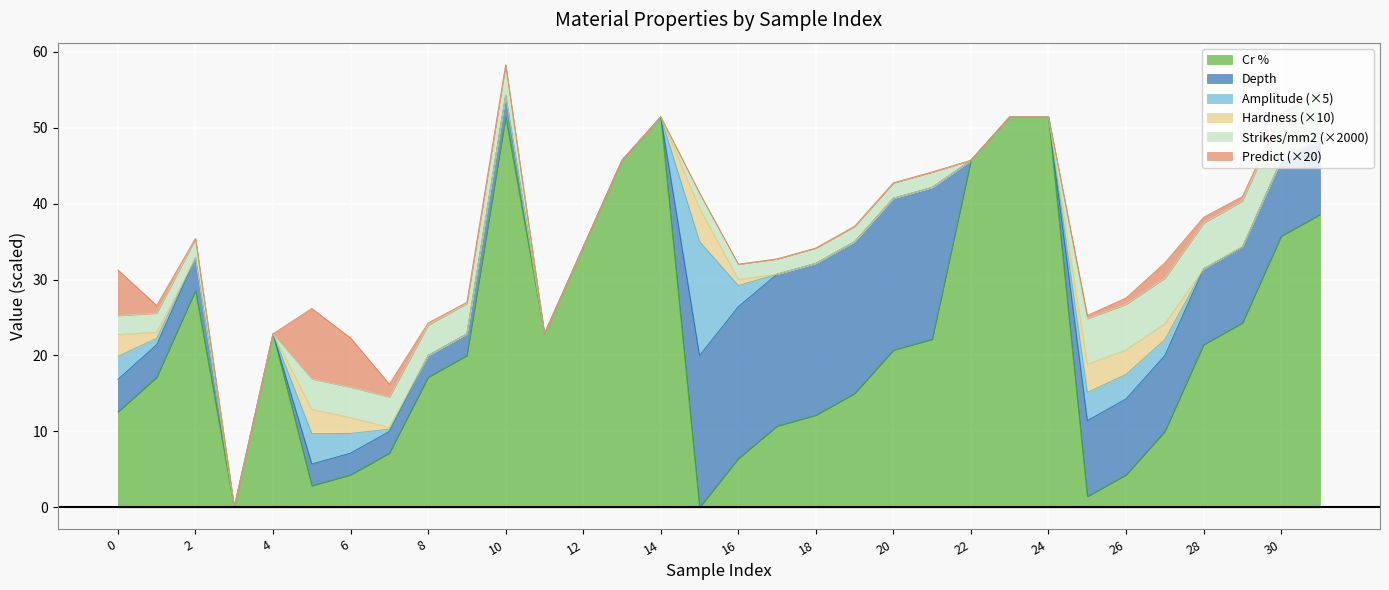

Is it true that Cr % equals 6.7 at 20?

False